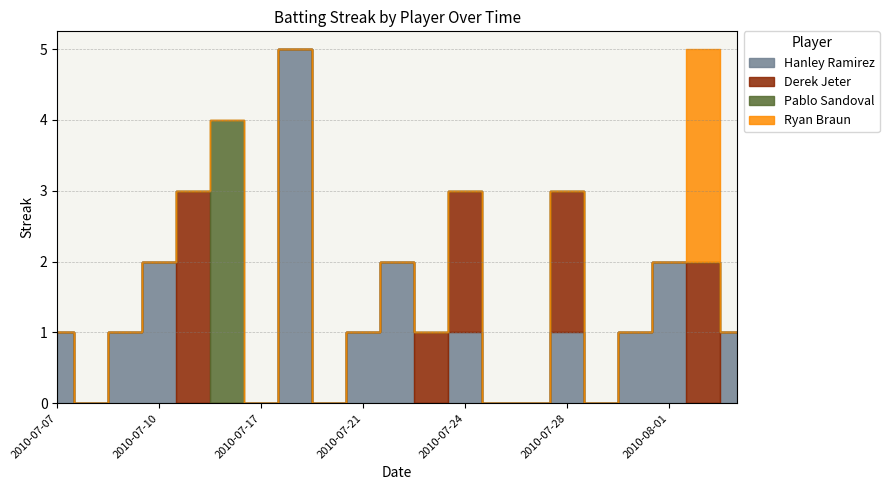

True or false: Pablo Sandoval has more than 0 points higher than both neighbors.

True